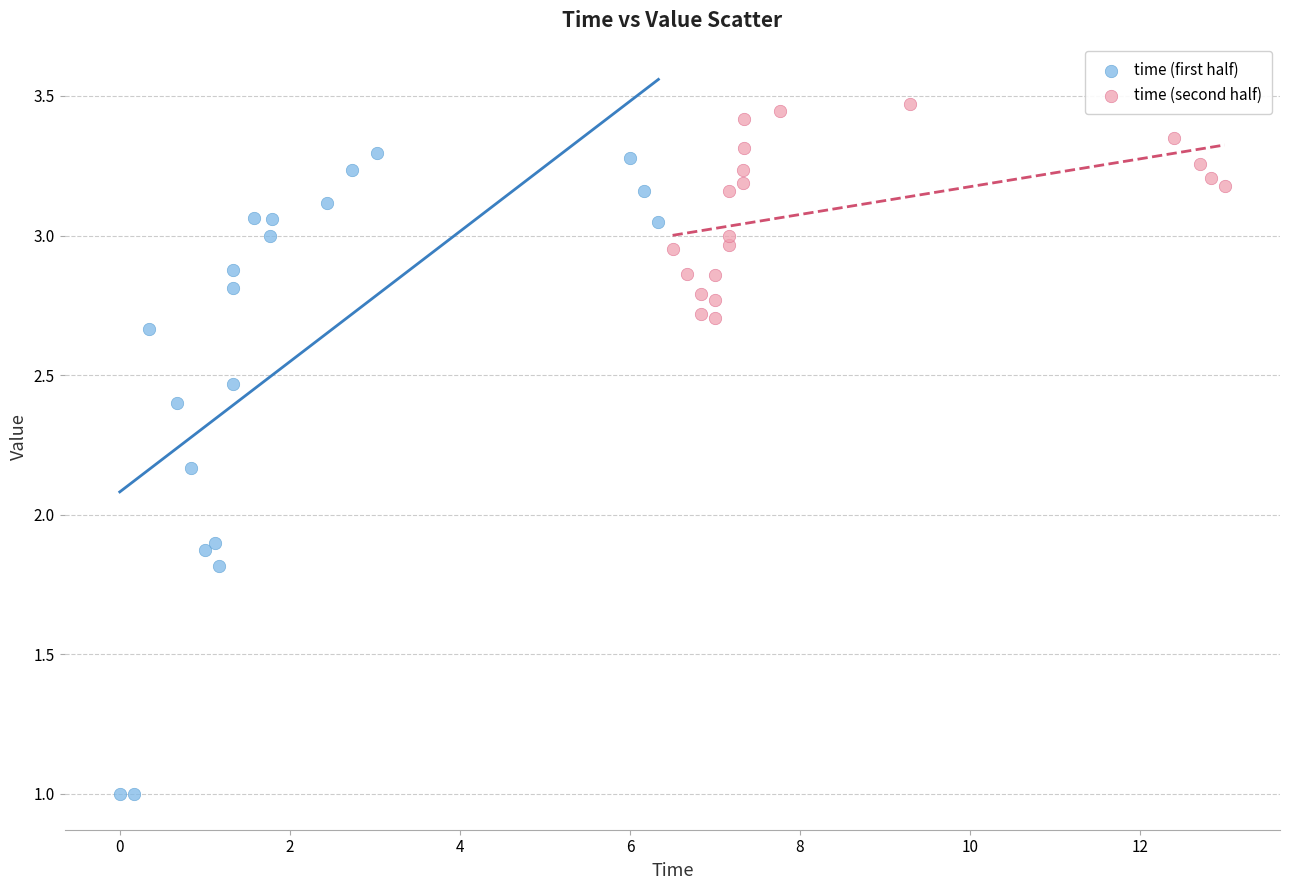

Which series has the largest Y range (max minus min)?

time (first half)